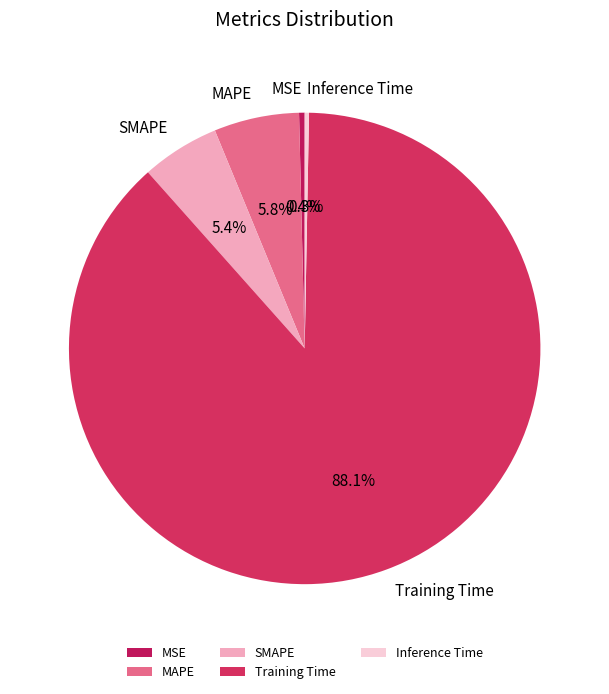

Is it true that Inference Time is 0% of the pie?

True